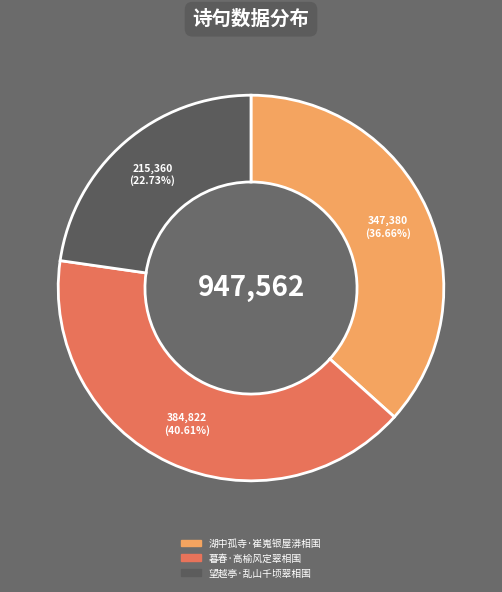

Does 暮春·高榆风定翠相围 account for over 50% of the chart?

No